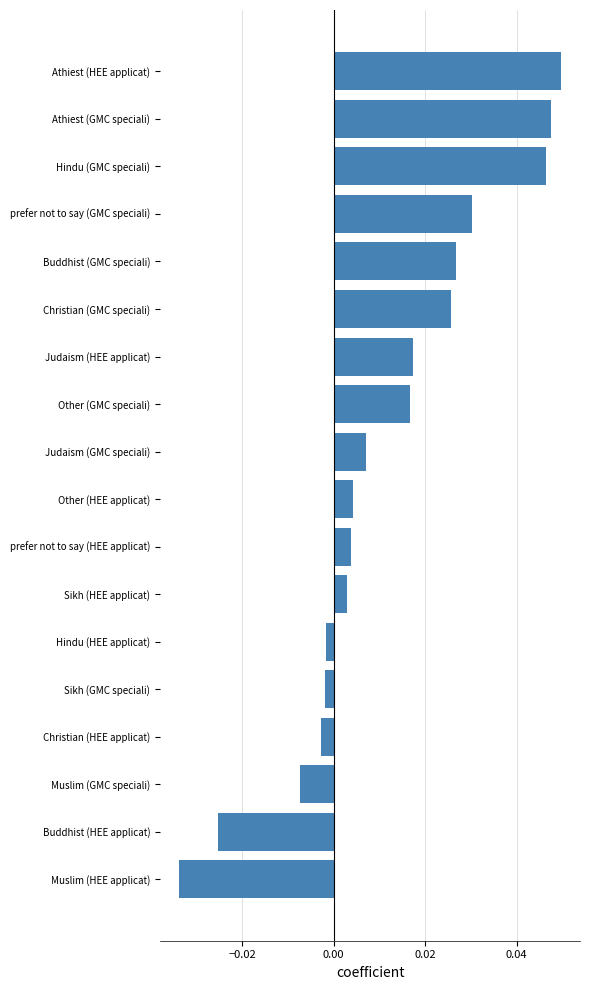

Count the number of data series in this chart.

1